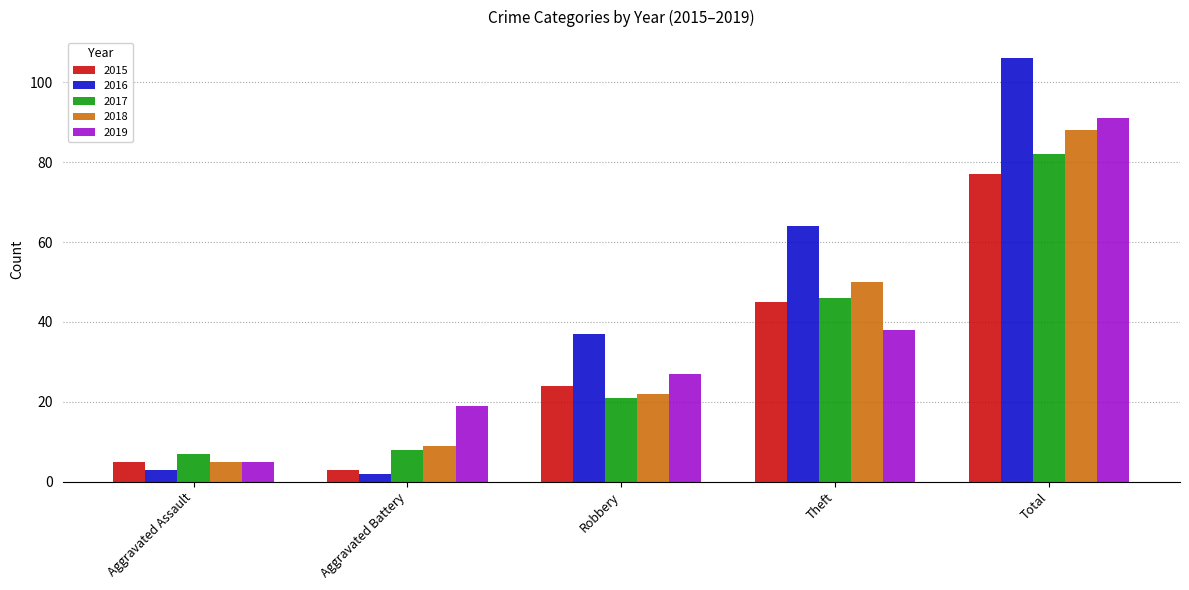

What is the difference between the maximum and second lowest values in the 2019 series?

72